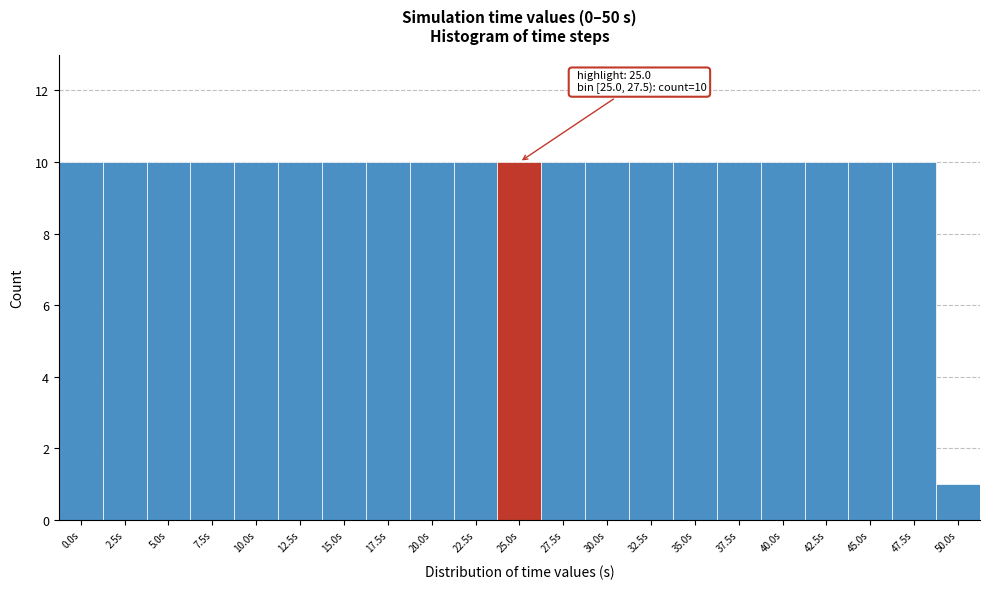

Reading left to right, what are all the values shown in this chart?

10	10	10	10	10	10	10	10	10	10	10	10	10	10	10	10	10	10	10	10	1